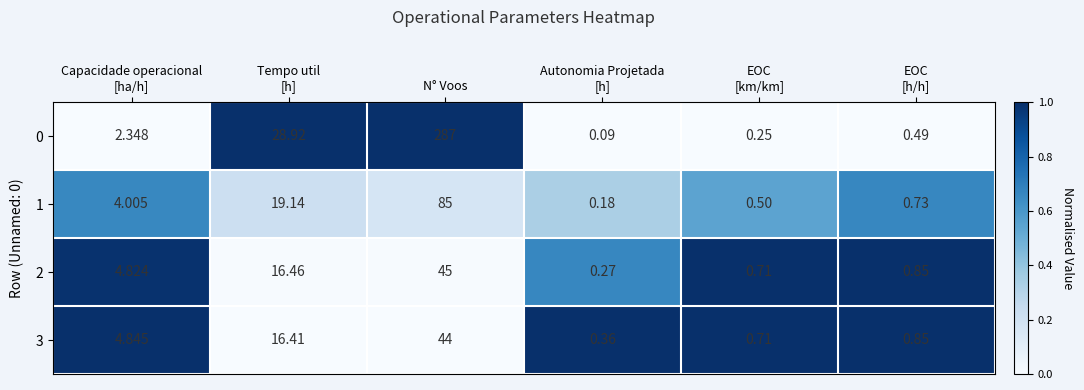

At which category is the sum across all series the highest?

N° Voos